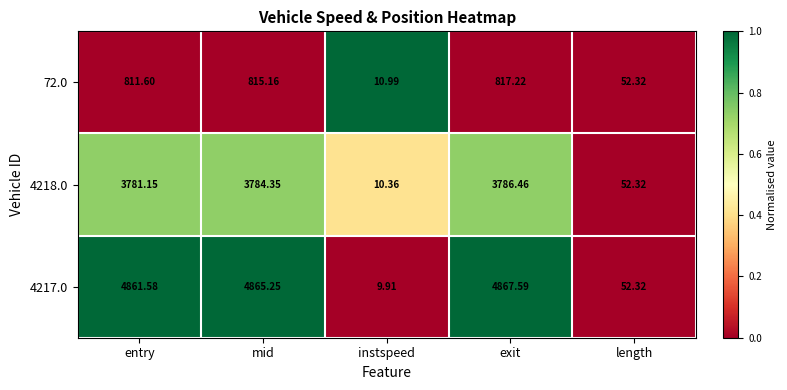

Which series has the largest total across all categories?

4217.0